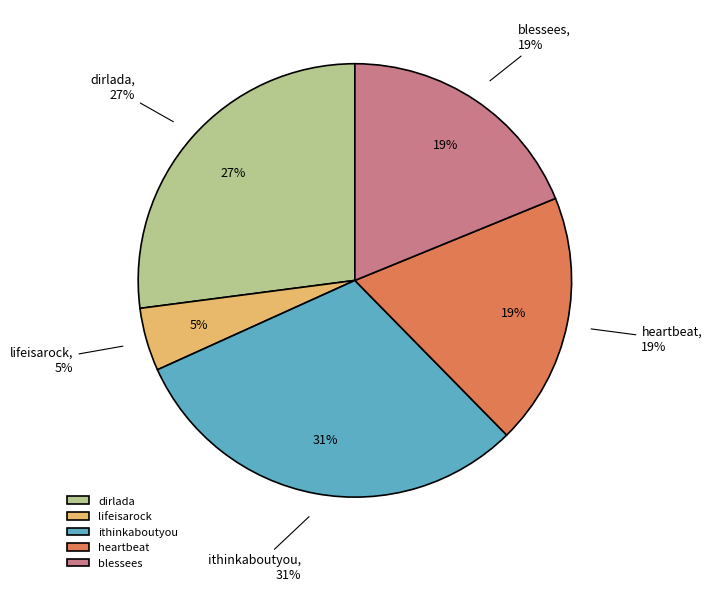

Is the sum of lifeisarock and ithinkaboutyou greater than half?

No